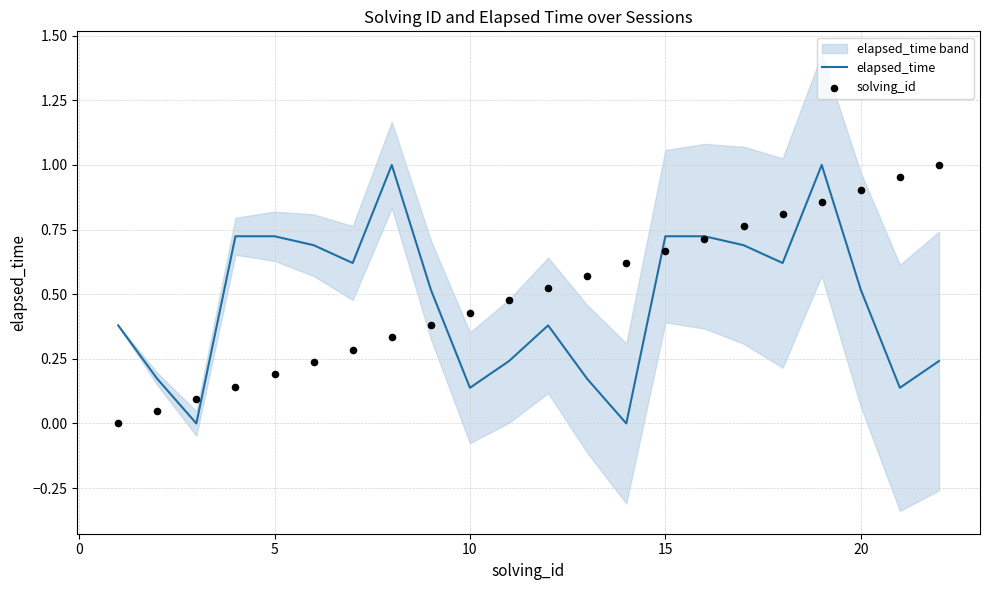

What are all the series names shown in the legend?

elapsed_time, solving_id